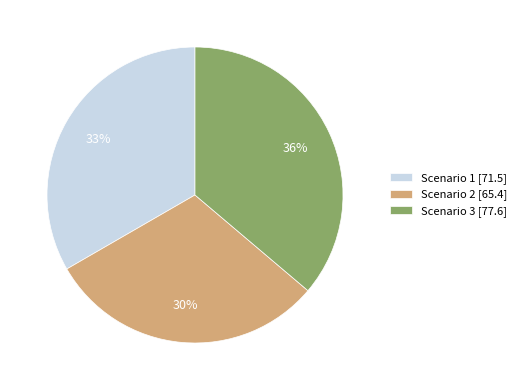

How many slices are in this pie chart?

3